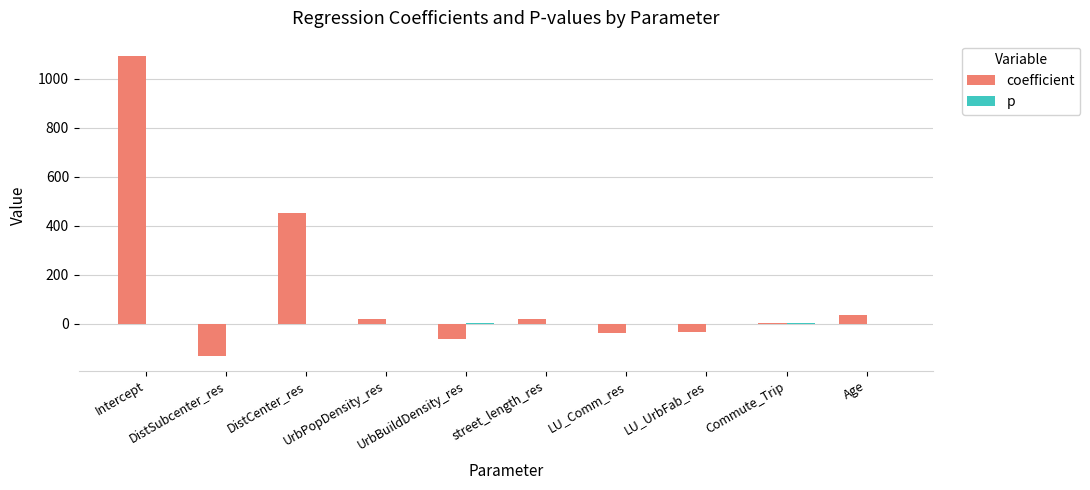

Where is coefficient nearest to the value 481?

DistCenter_res